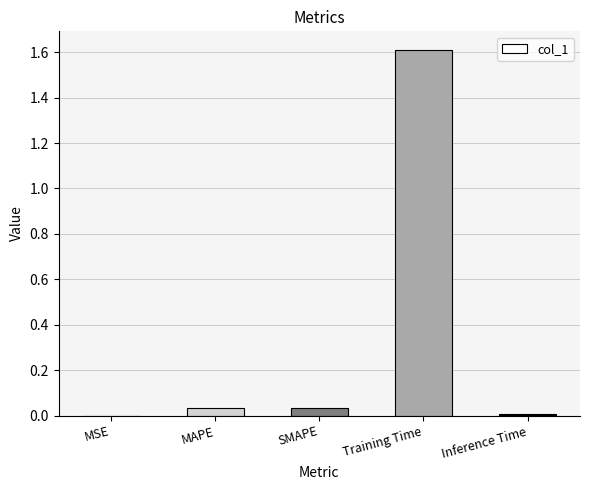

Which category has the highest value across all series?

Training Time